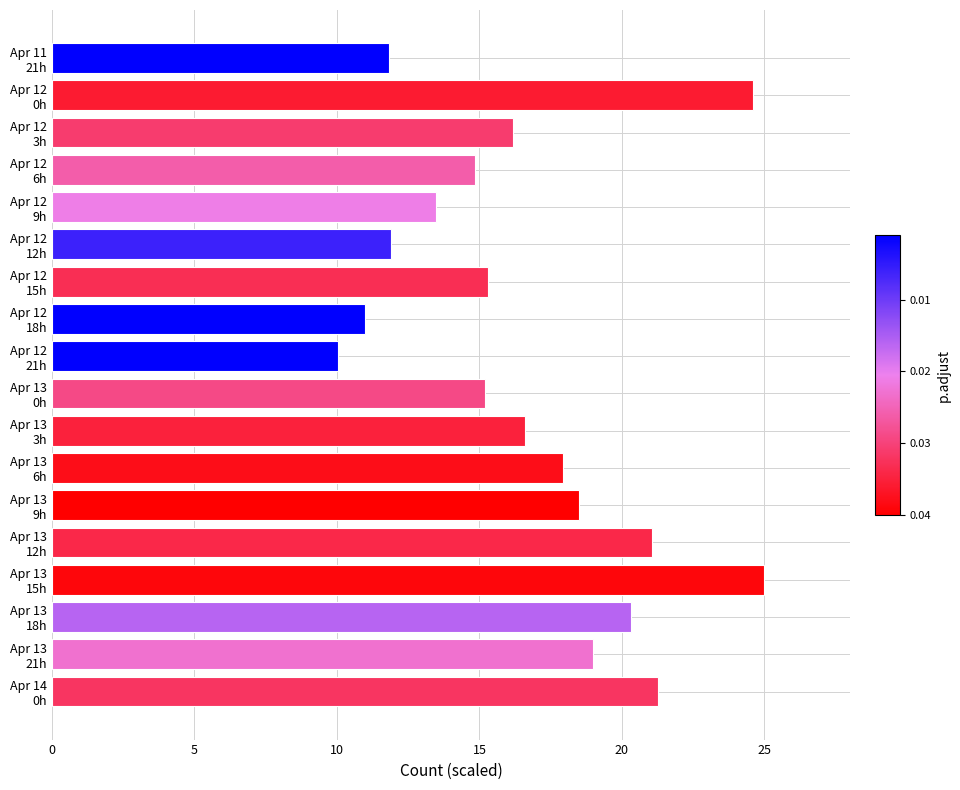

What is the difference between the maximum and minimum values?

15.0